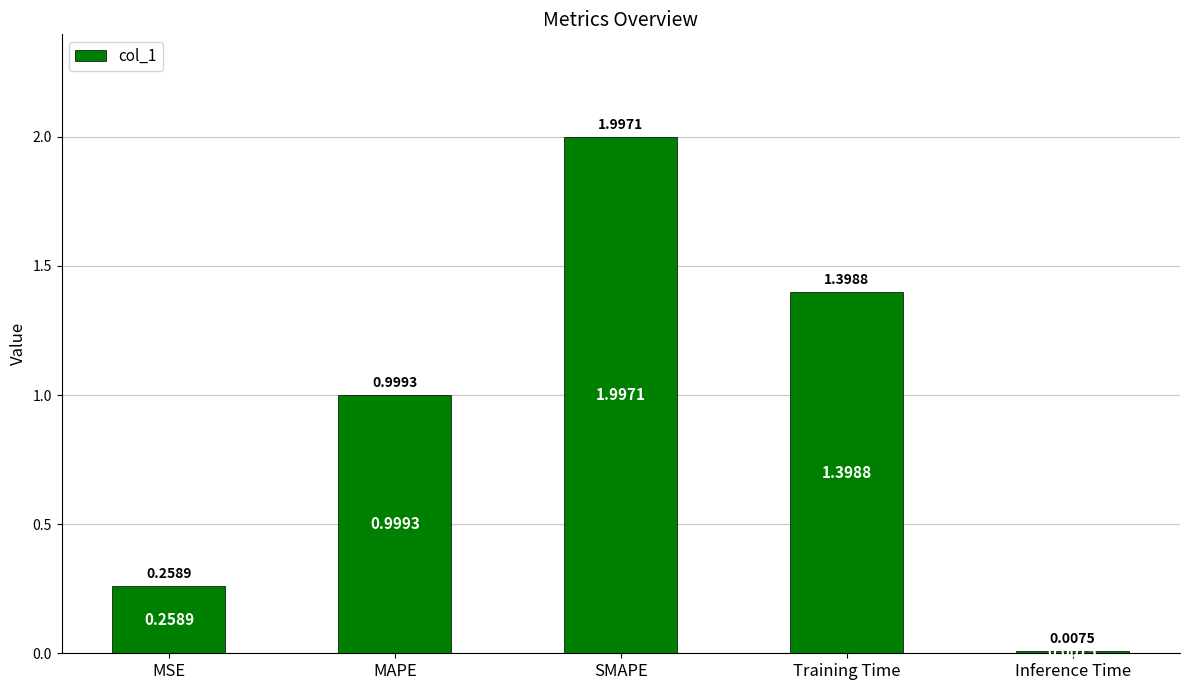

What is the average value?

0.9